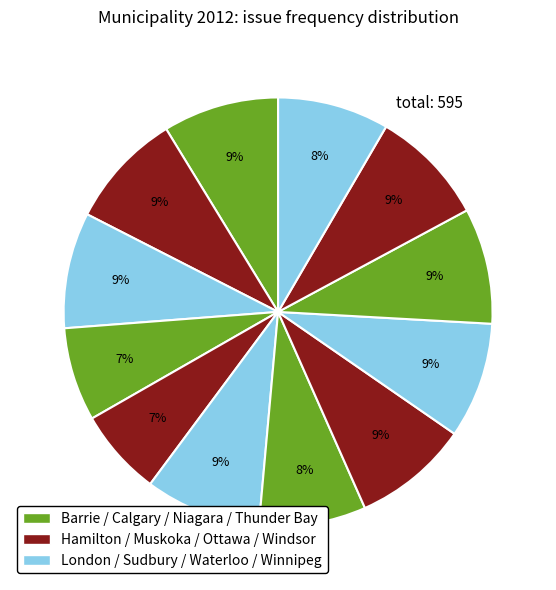

To the nearest percent, what is the average slice percentage?

8%